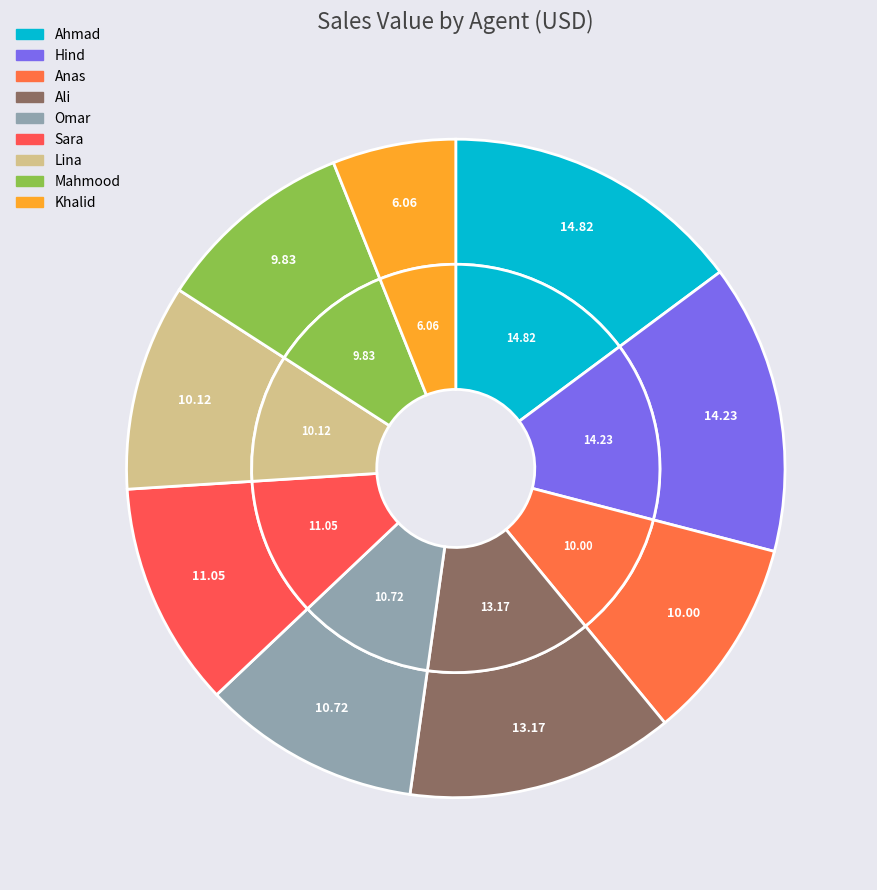

Which category has the biggest portion of the pie?

Ahmad